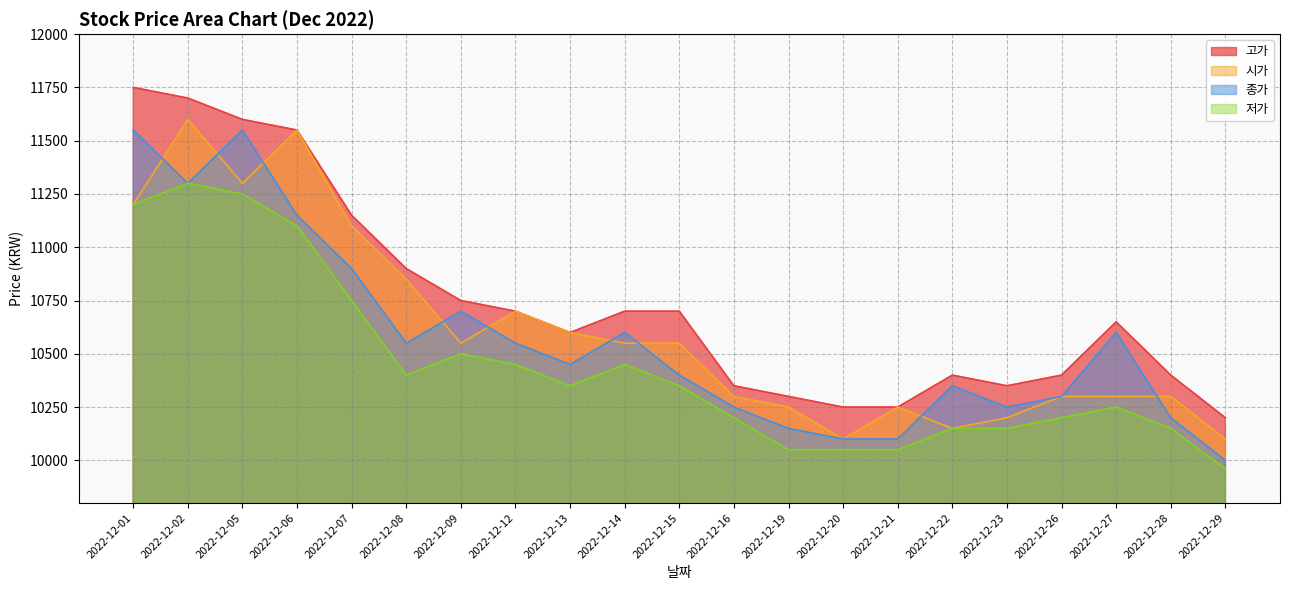

How many series are shown in this chart?

4